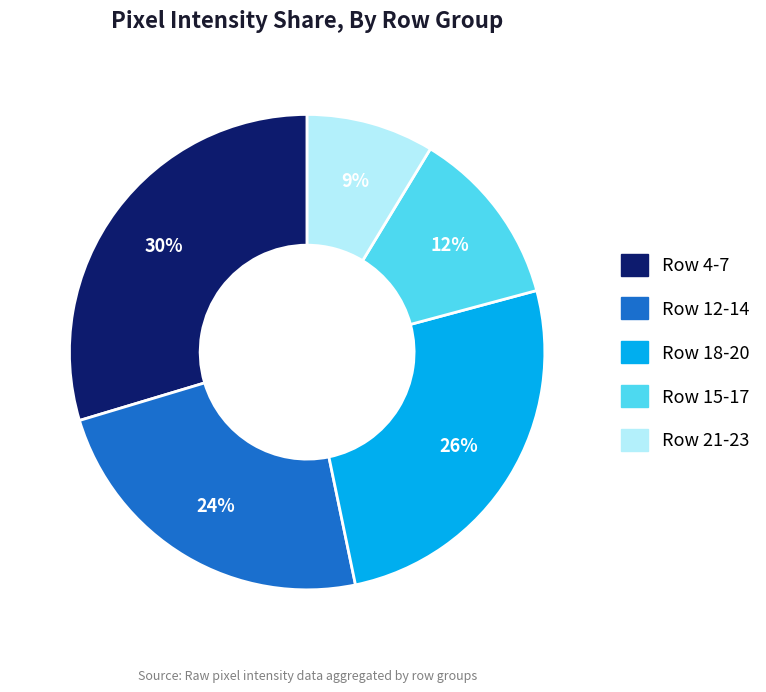

Is there a majority slice in this chart?

No